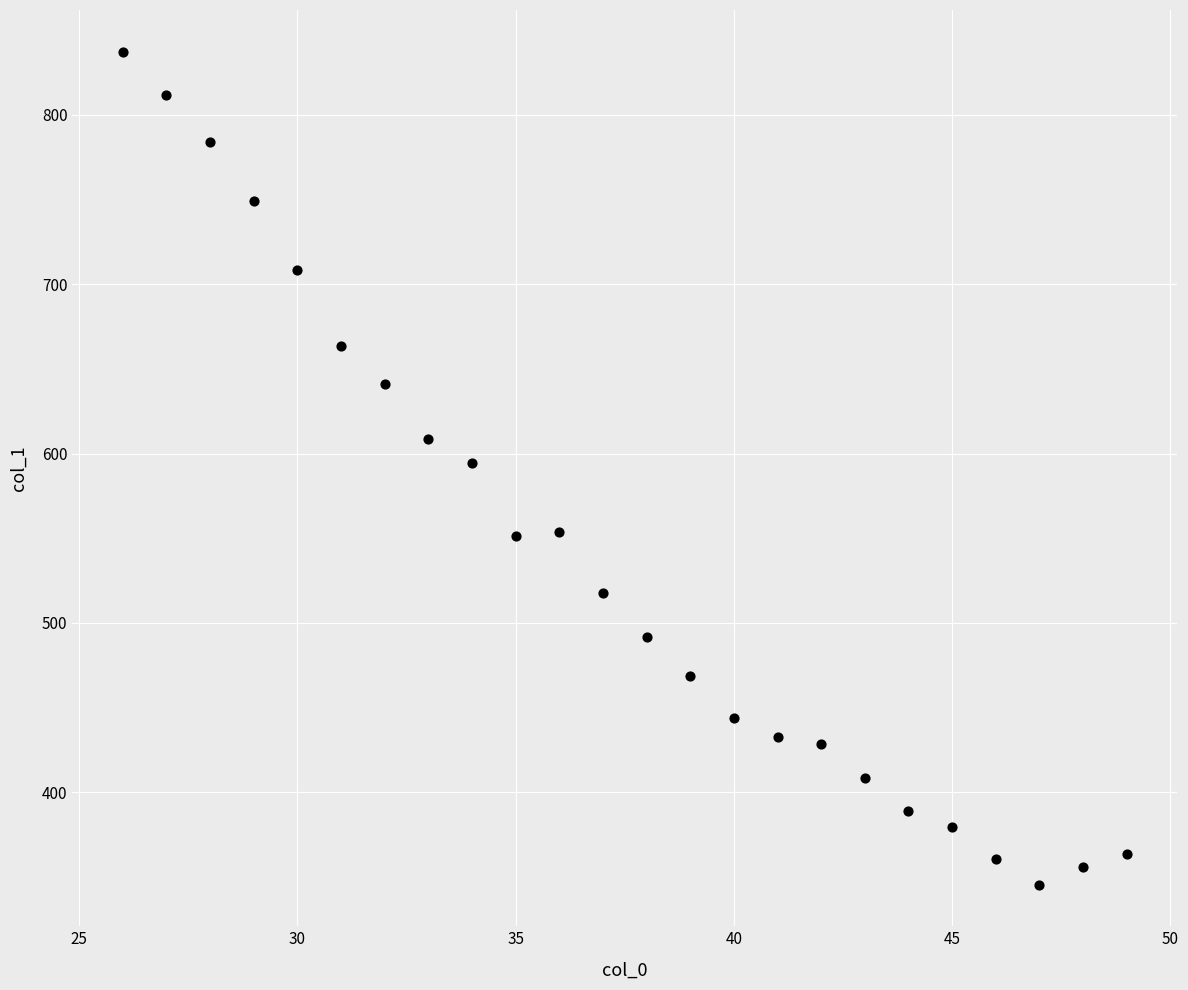

What is the range of X values (max minus min)?

23.0